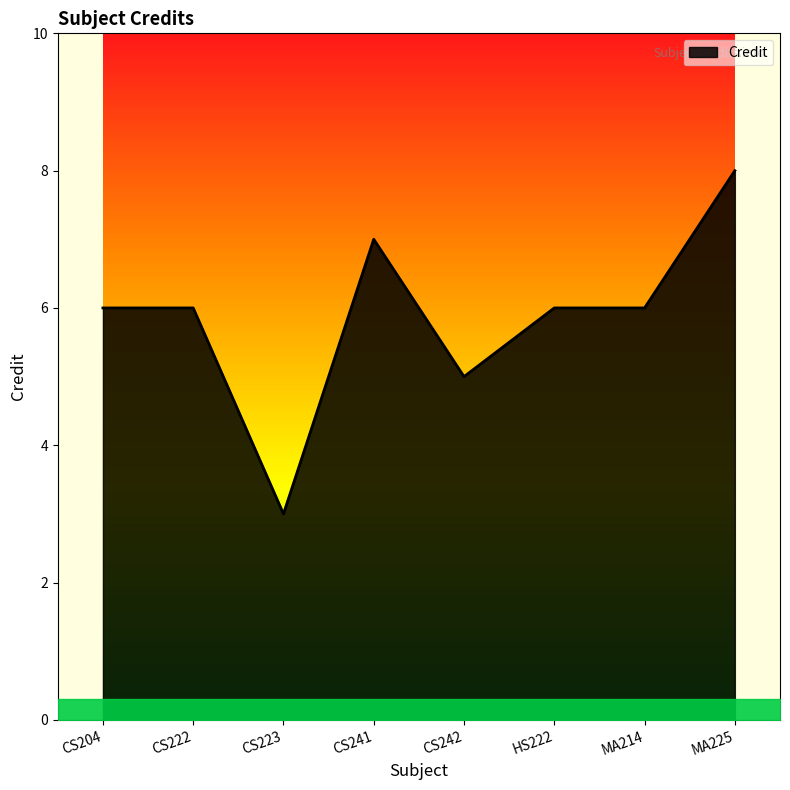

Which label corresponds to the smallest value in the chart?

CS223